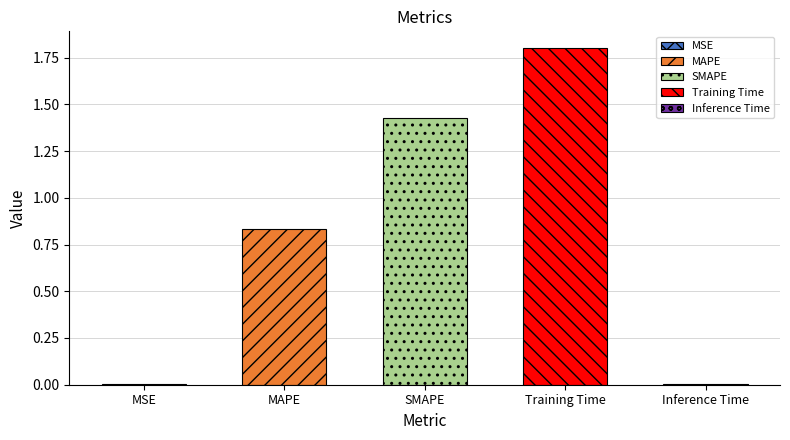

What is the label of the 2nd bar from the left?

MAPE